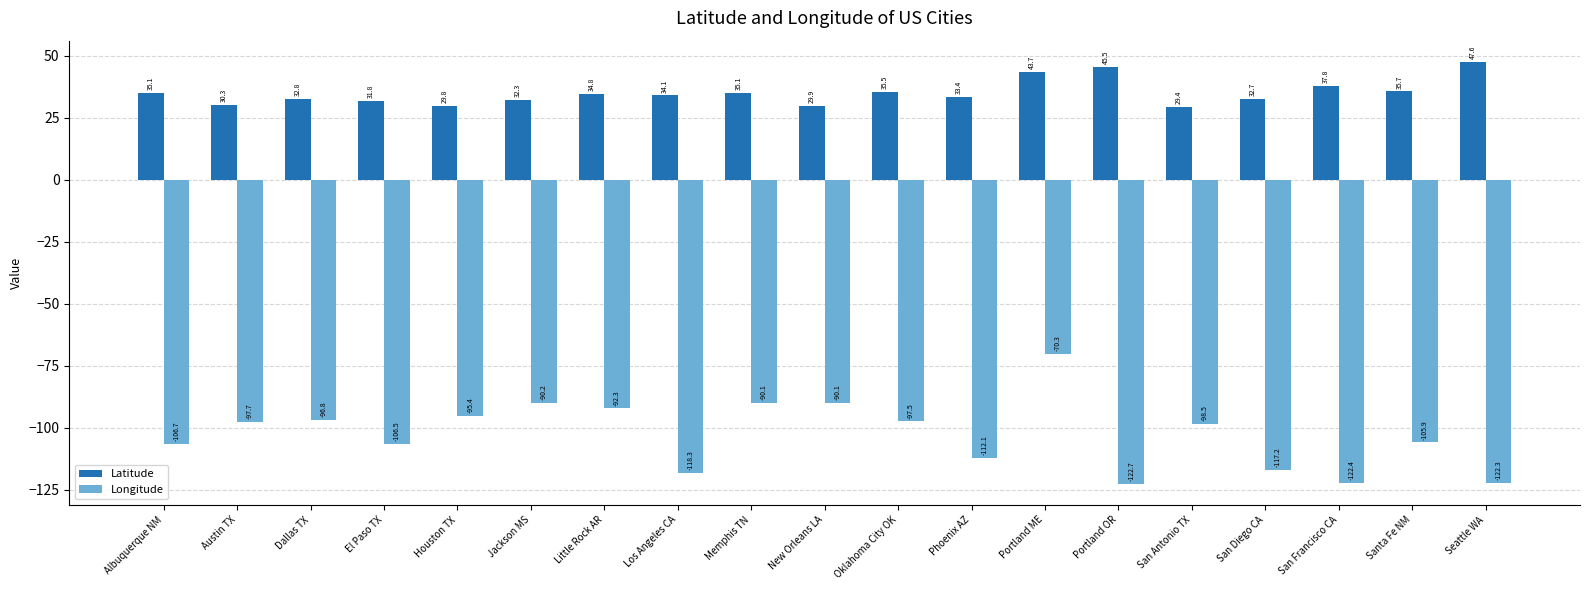

What value does the Longitude series have at San Diego CA?

-117.2